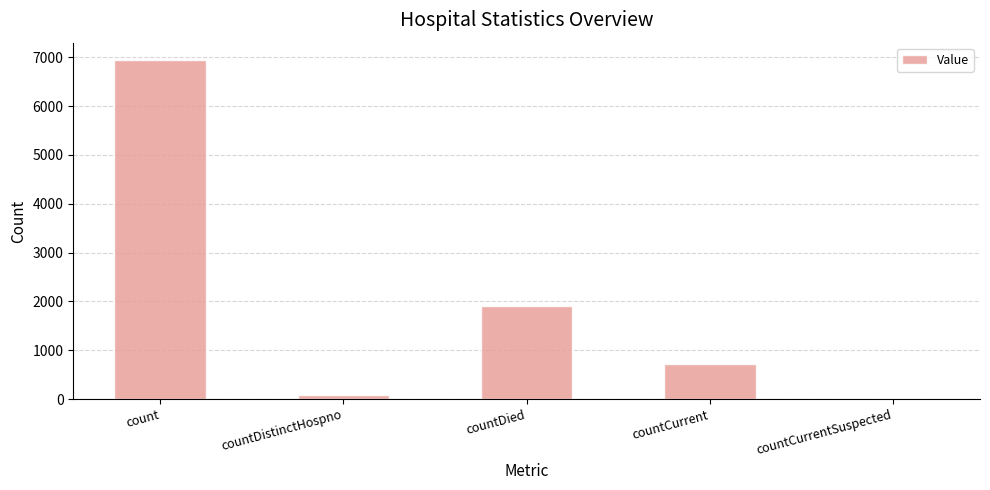

Where does the data first go above 720?

count